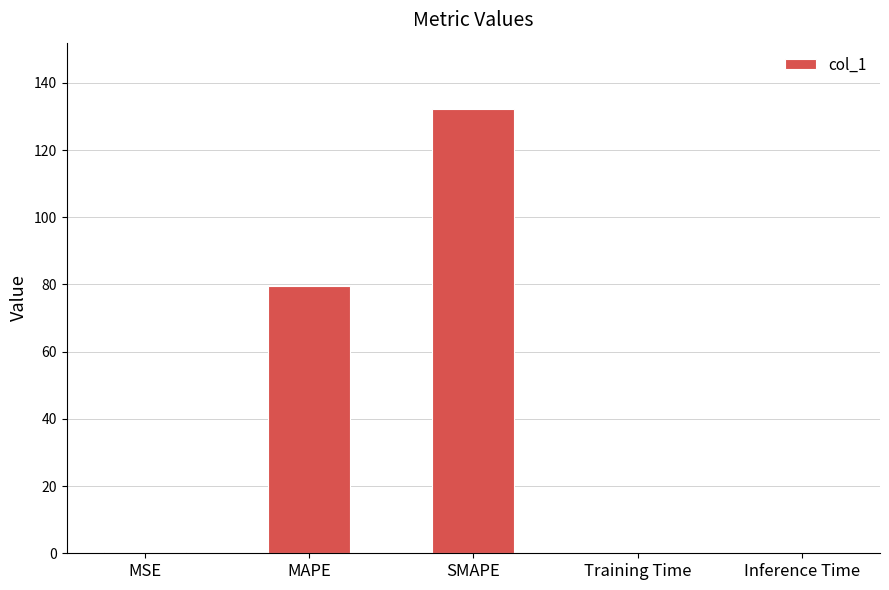

What is the sum of all values?

212.0